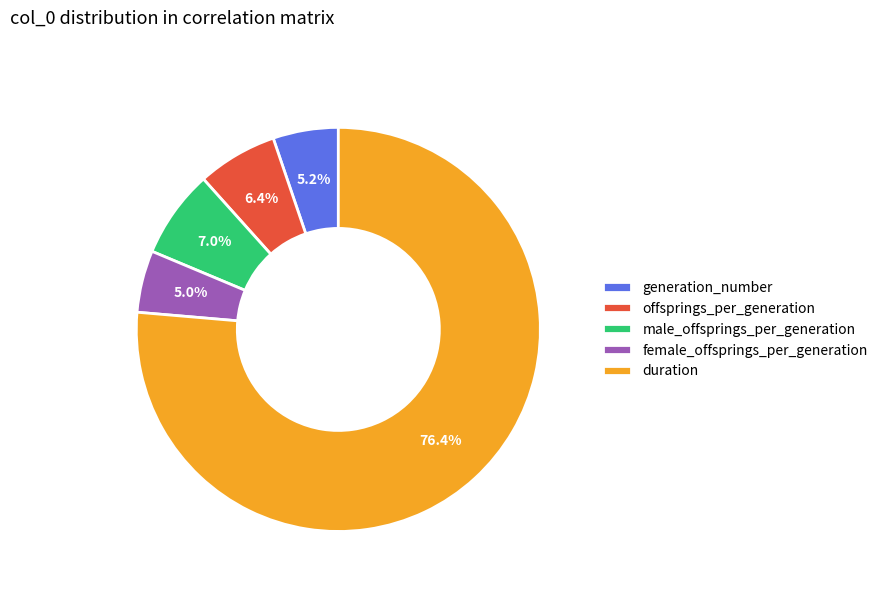

Do offsprings_per_generation and duration together represent more than half of the pie?

Yes